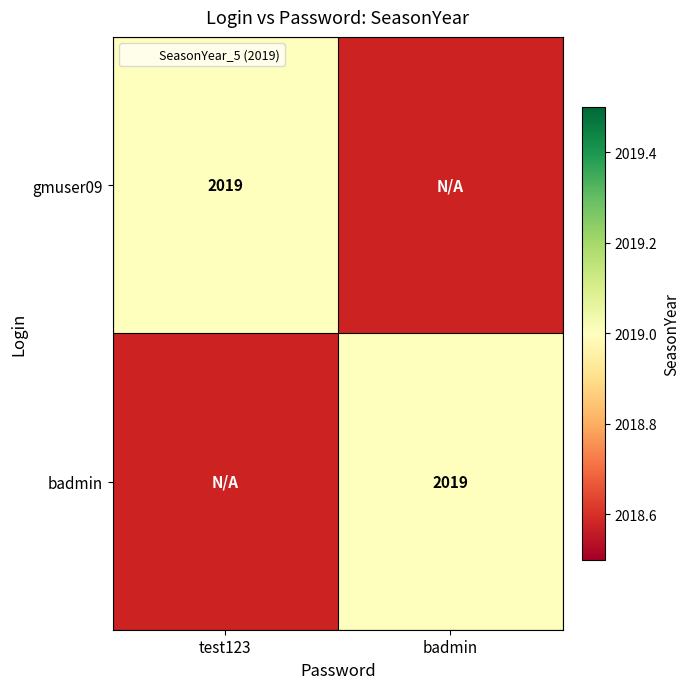

What is the difference between the badmin values at badmin and gmuser09?

2019